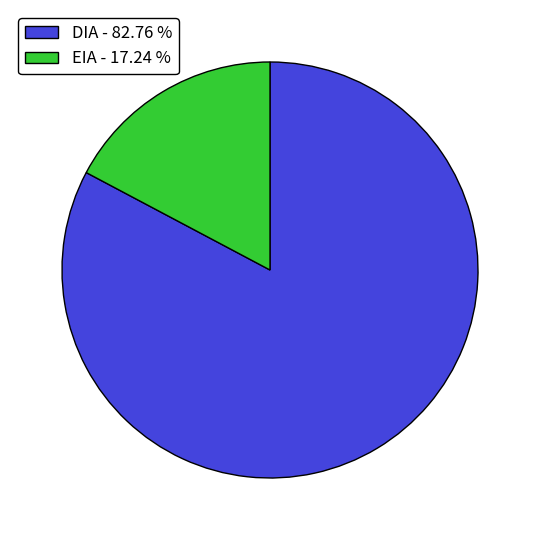

Does EIA - 17.24 % represent more than half of the total?

No